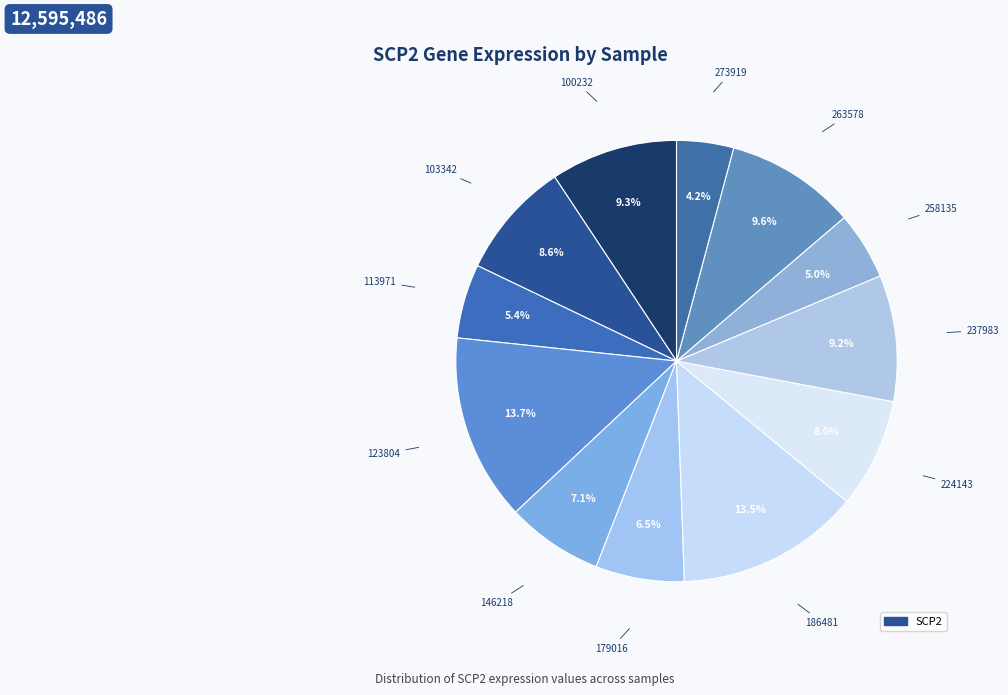

How many slices are in this pie chart?

12